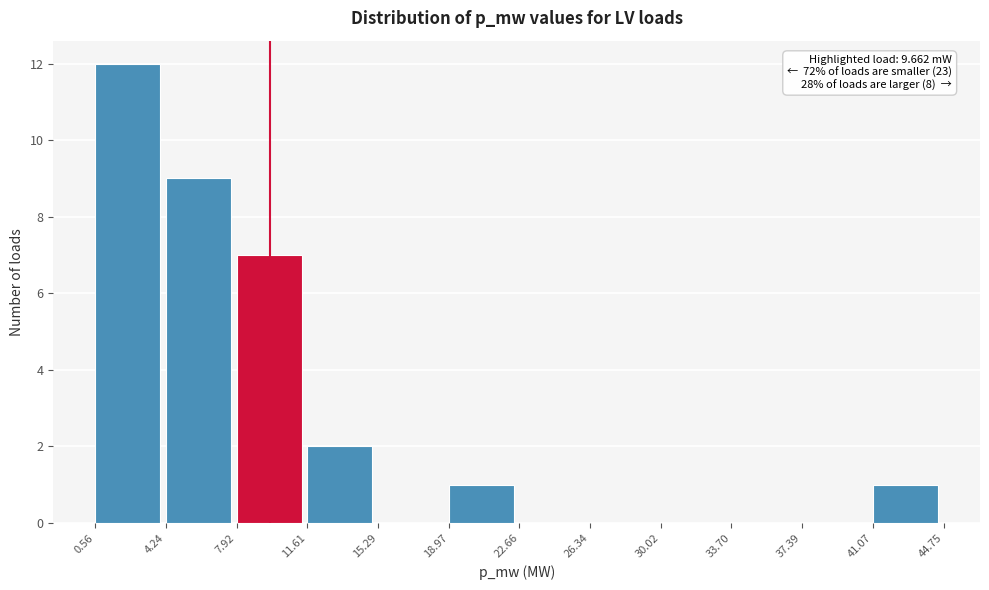

What is the sum of the values at 41.07 and 0.56?

13